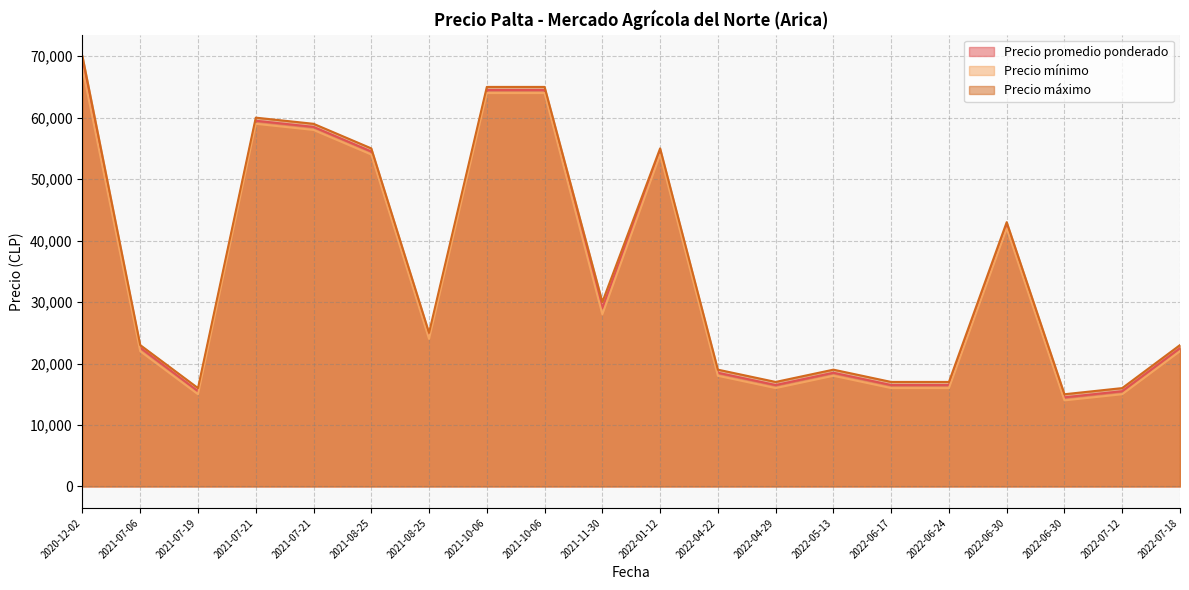

At how many categories does at least one series exceed 57362?

5